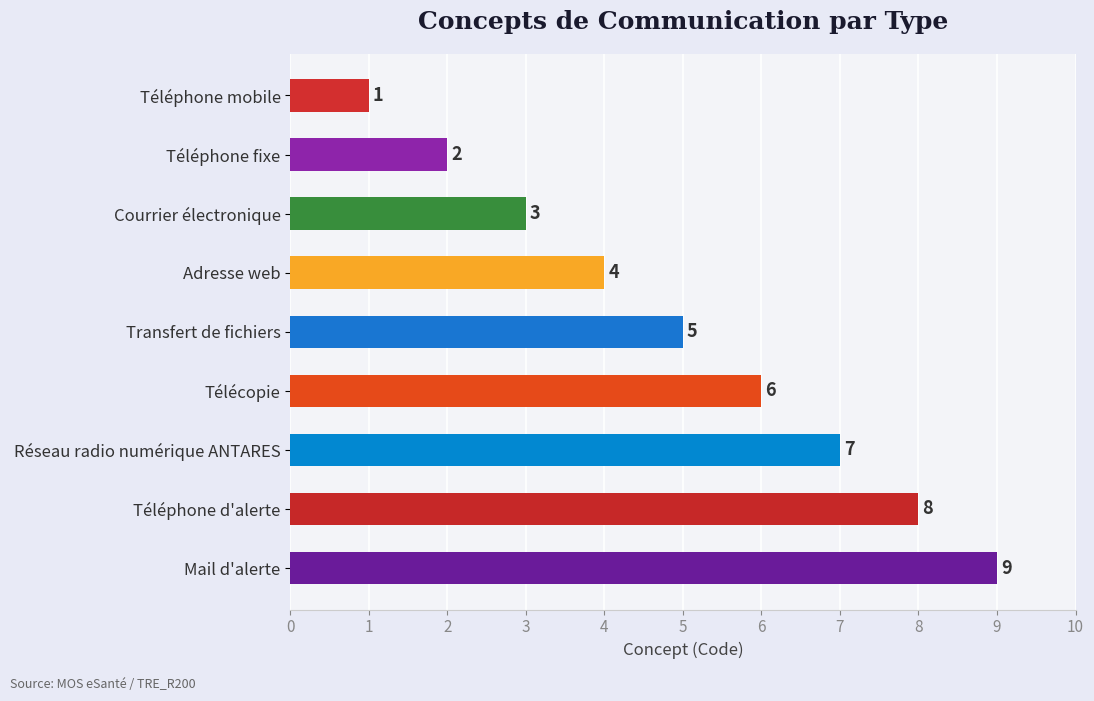

List the labels in order of value, largest first.

Mail d'alerte, Téléphone d'alerte, Réseau radio numérique ANTARES, Télécopie, Transfert de fichiers, Adresse web, Courrier électronique, Téléphone fixe, Téléphone mobile